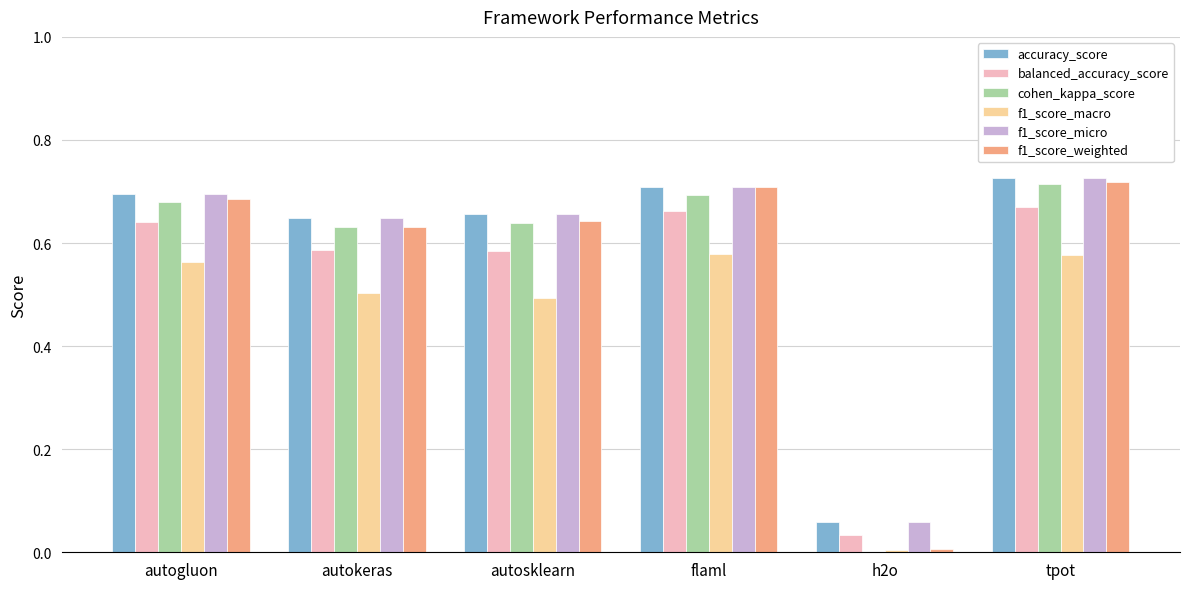

What is the sum of all f1_score_micro values?

3.5